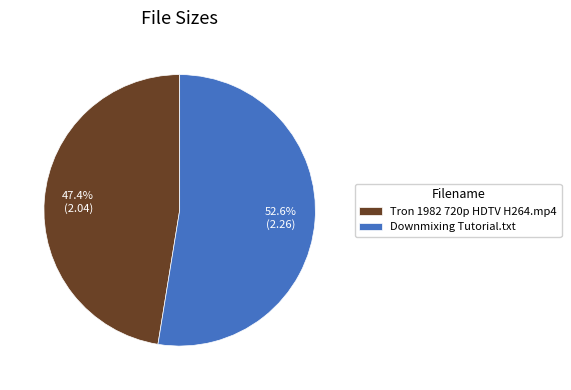

What percentage do Downmixing Tutorial.txt and Tron 1982 720p HDTV H264.mp4 together represent?

100.0%